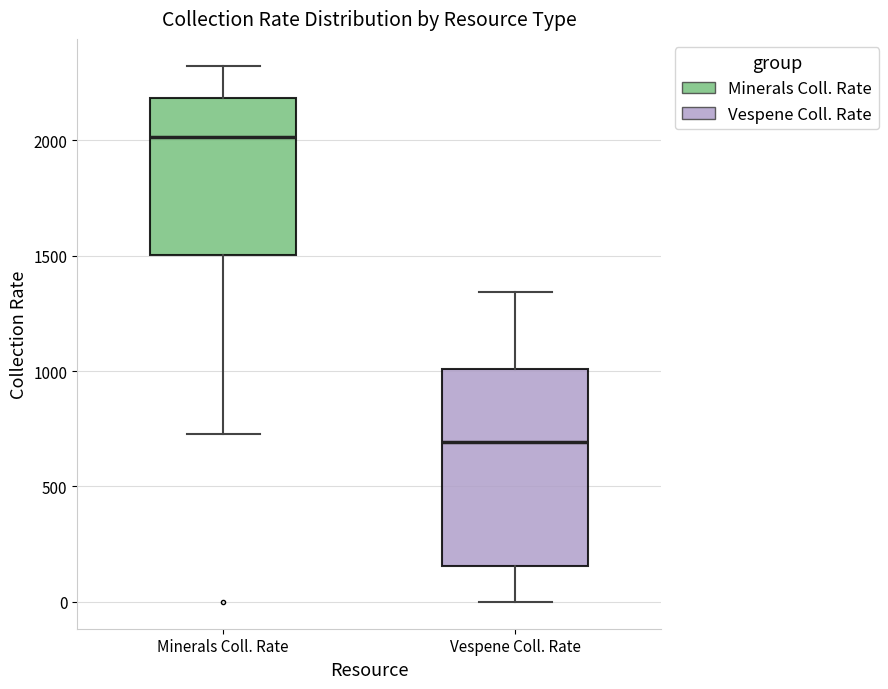

Which box's median line is the highest?

Minerals Coll. Rate